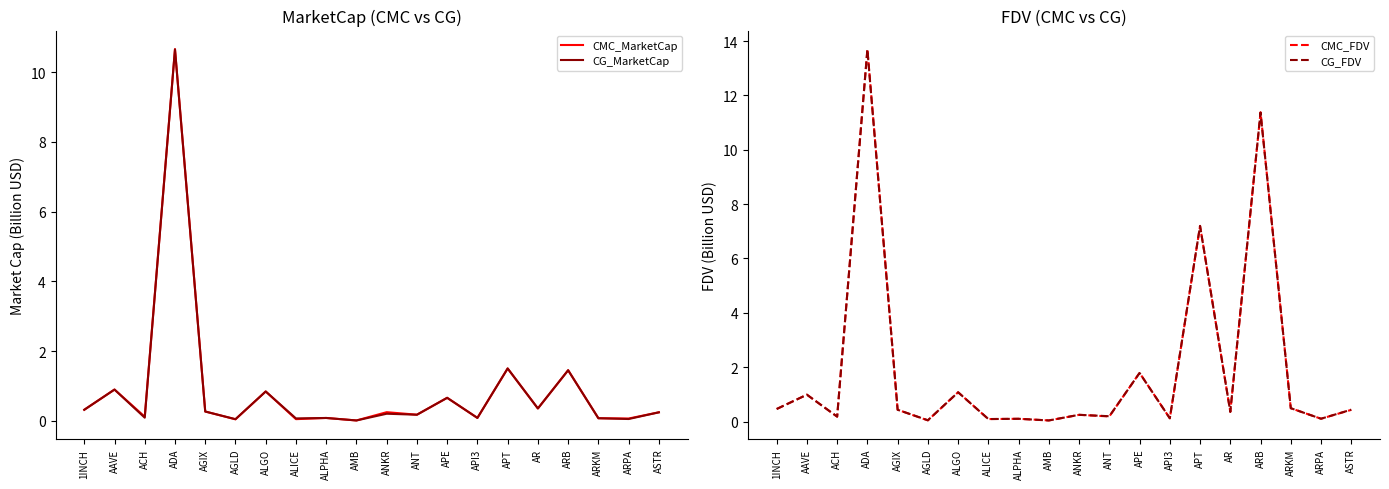

True or false: CMC_MarketCap has a value of 0.7 at APE.

True